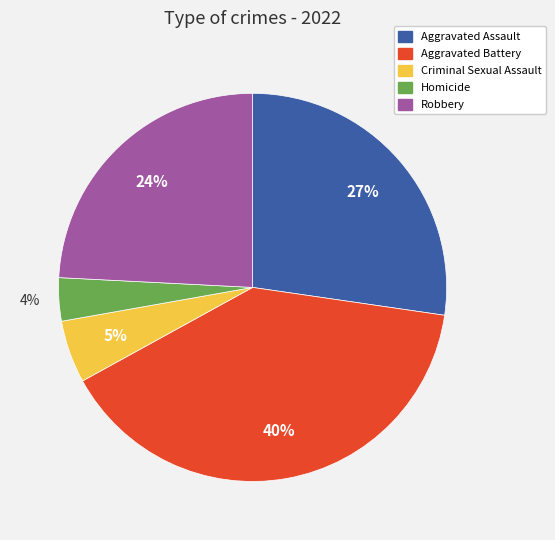

Which slice is the smallest?

Homicide